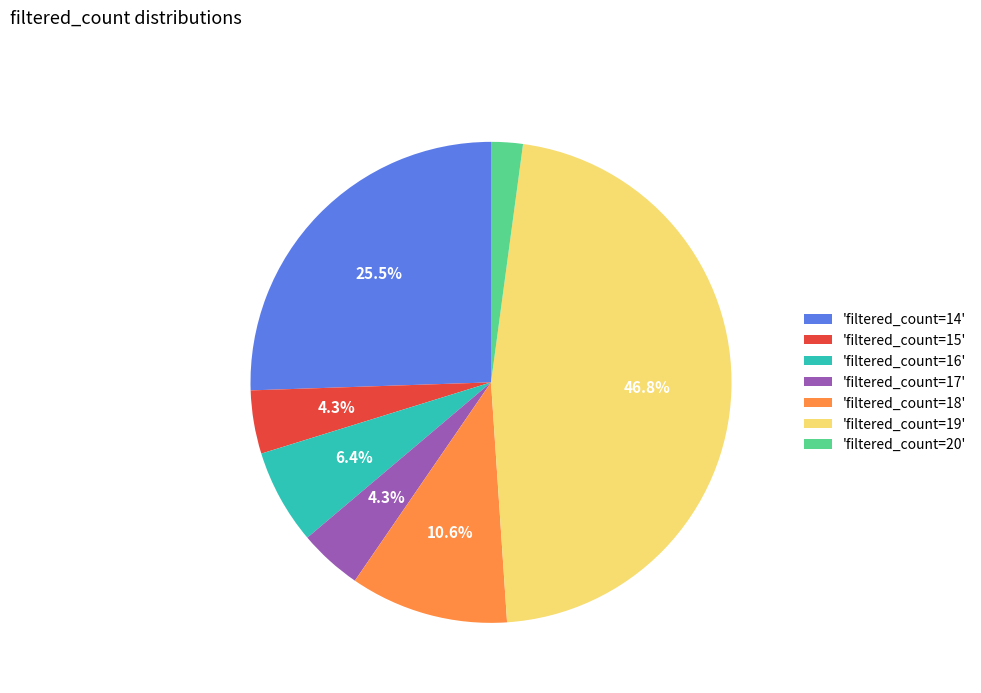

Combined, what portion of the pie is 'filtered_count=15' and 'filtered_count=19'?

51.1%